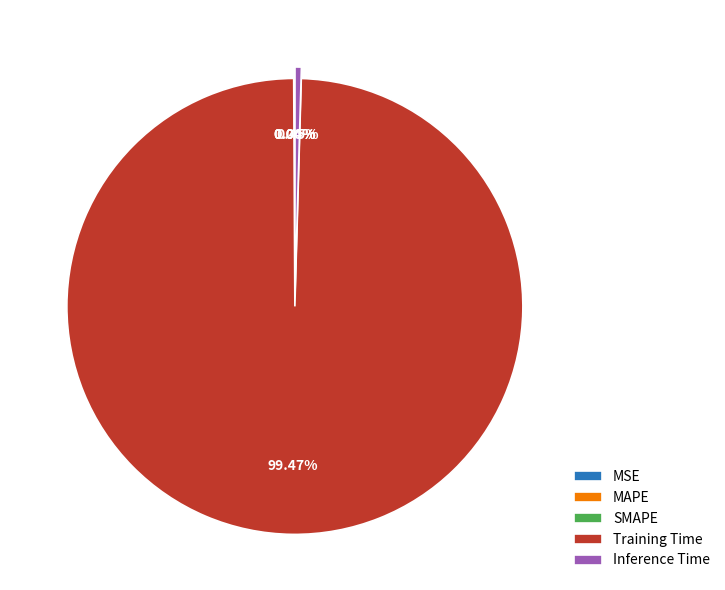

Is the sum of Inference Time and Training Time greater than half?

Yes